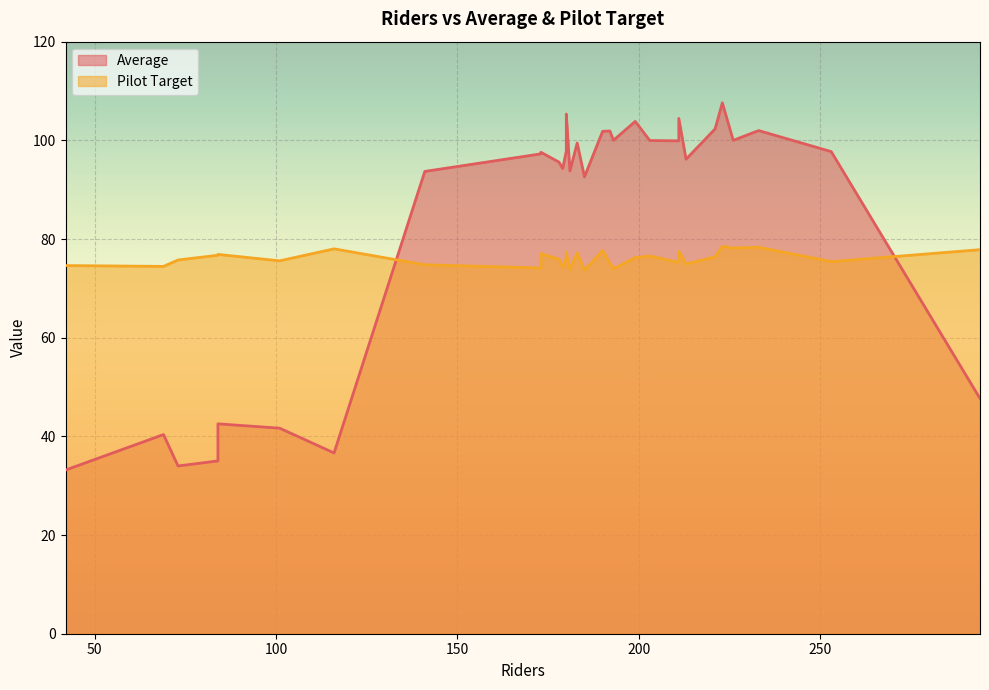

What is the maximum value for Average?

107.6